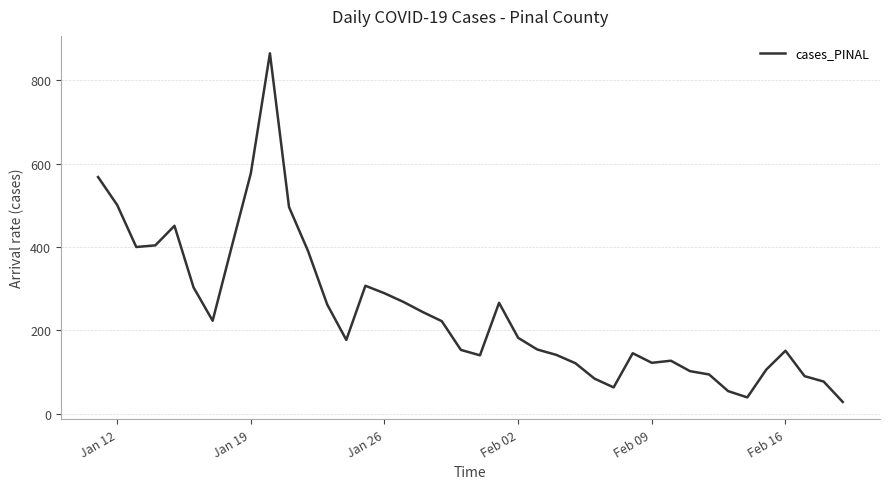

What is the difference between the maximum and minimum values?

837